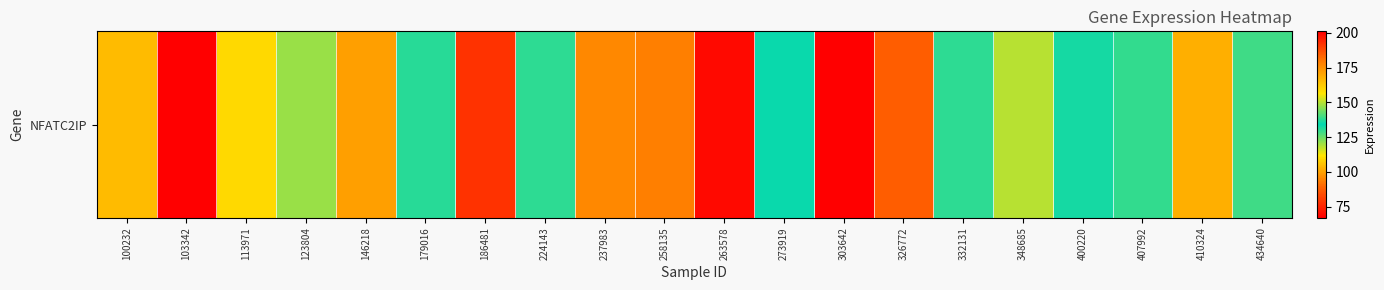

Reading left to right, list all the values displayed in this chart.

100232=104.6	103342=67.0	113971=109.8	123804=147.2	146218=171.6	179016=137.3	186481=78.1	224143=138.3	237983=95.4	258135=94.0	263578=69.5	273919=135.1	303642=201.2	326772=87.8	332131=138.3	348685=118.0	400220=132.2	407992=129.7	410324=102.2	434640=128.4